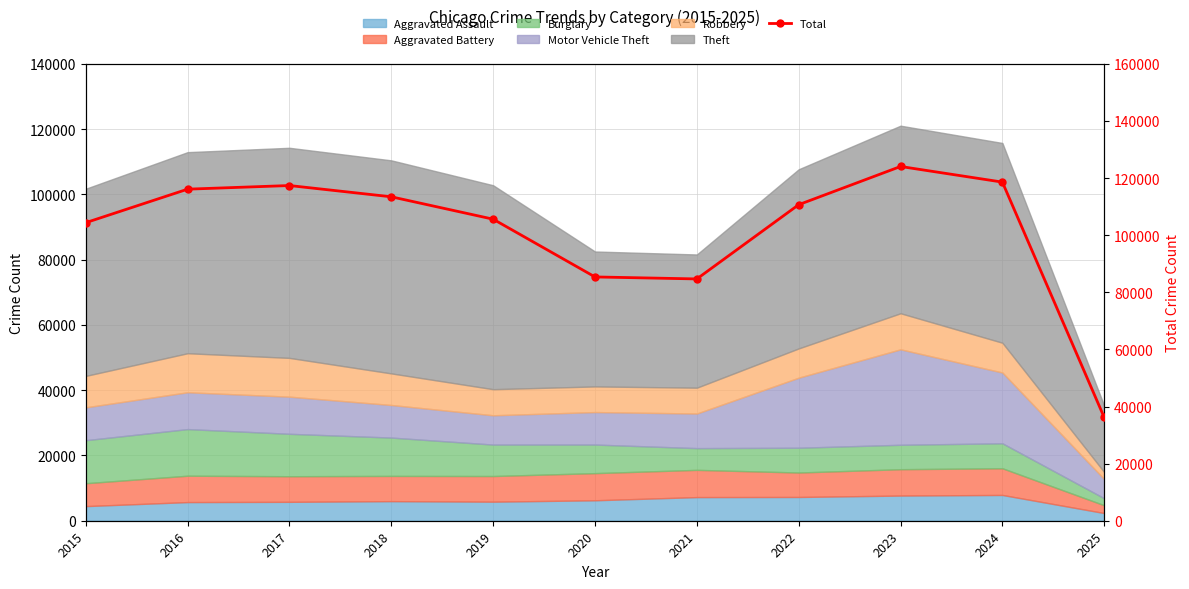

What is the change in value from 2018 to 2023?

+10618